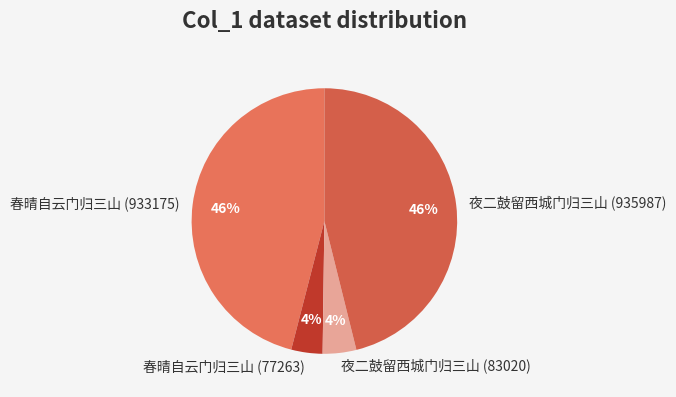

Combined, do 春晴自云门归三山 (77263) and 夜二鼓留西城门归三山 (83020) account for over 50%?

No